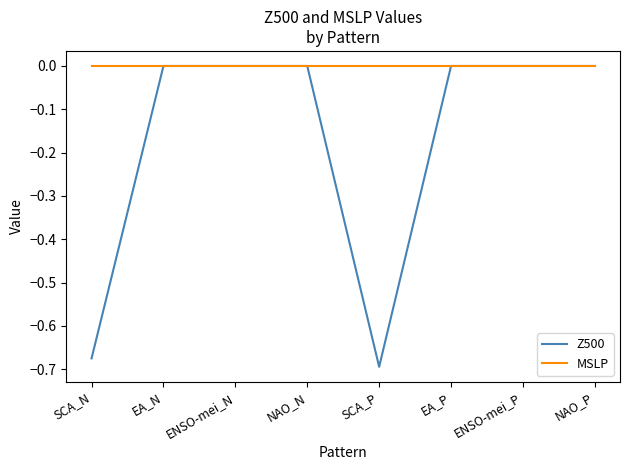

What position from the right is NAO_P?

1